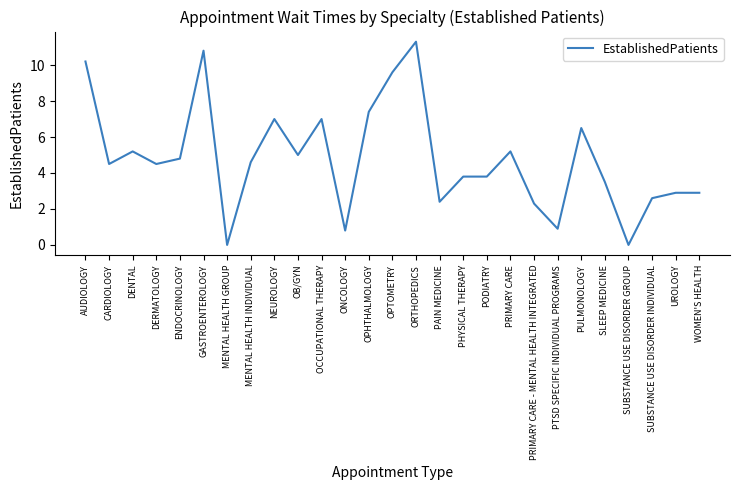

What position from the right is CARDIOLOGY?

26